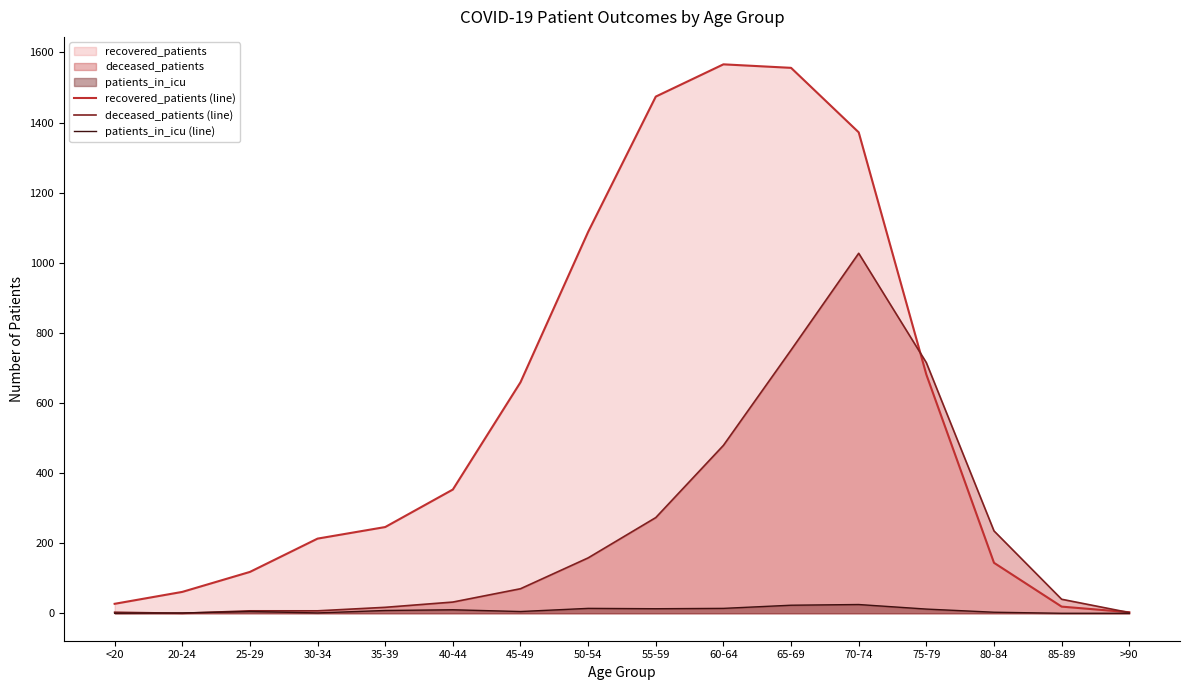

Reading left to right, extract all data points from this chart.

recovered_patients (line): 27	61	118	213	246	353	659	1088	1474	1566	1556	1372	681	144	19	3
deceased_patients (line): 3	0	7	7	17	32	70	158	273	479	751	1027	715	235	40	2
patients_in_icu (line): 0	1	5	1	8	10	5	14	13	14	23	25	12	3	0	0